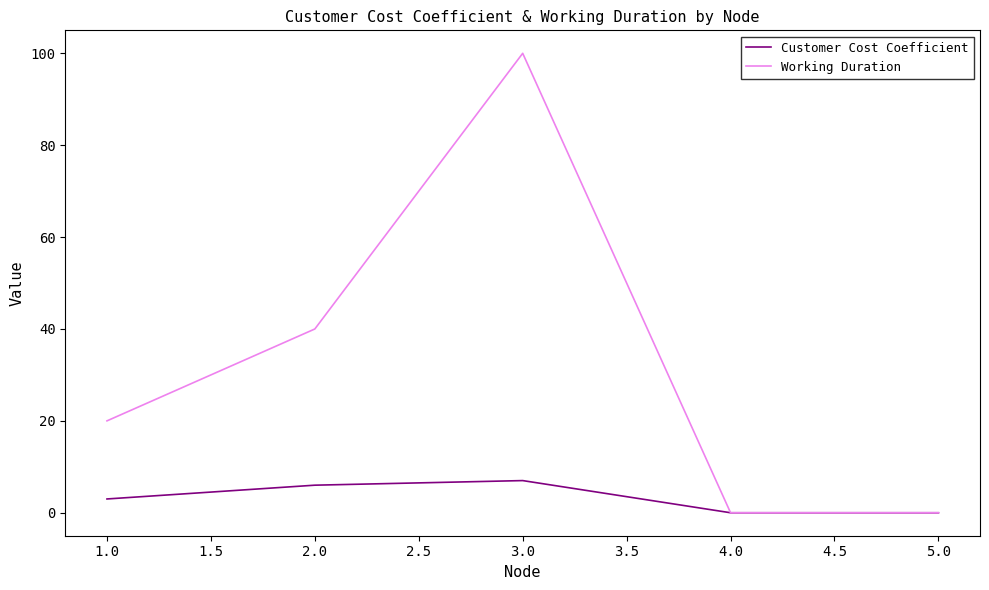

True or false: Working Duration has a value of 64 at 5.0.

False